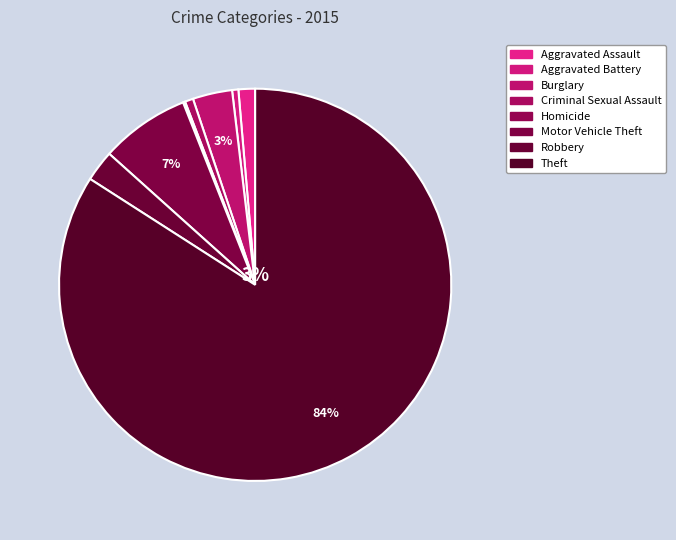

Count the number of slices in the pie.

8